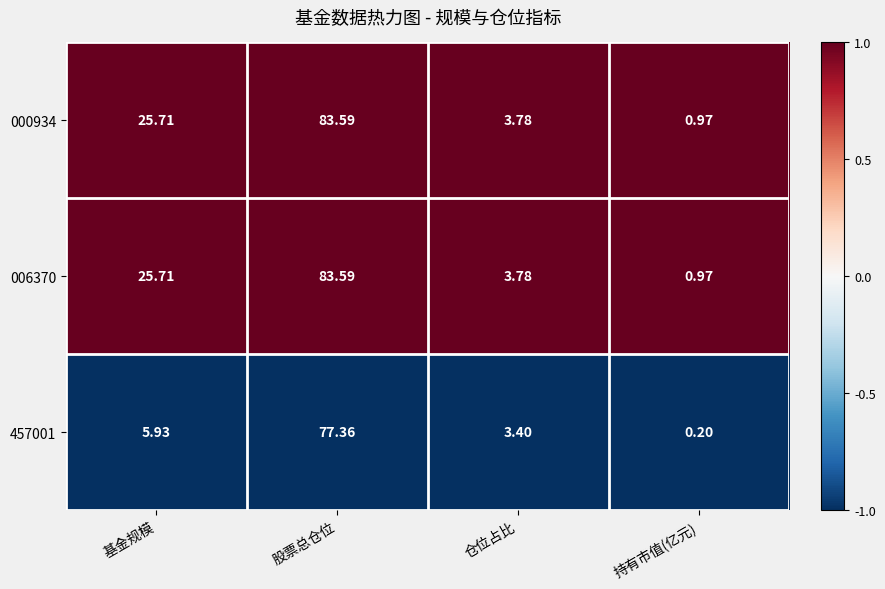

At which label does 457001 reach its minimum?

持有市值(亿元)